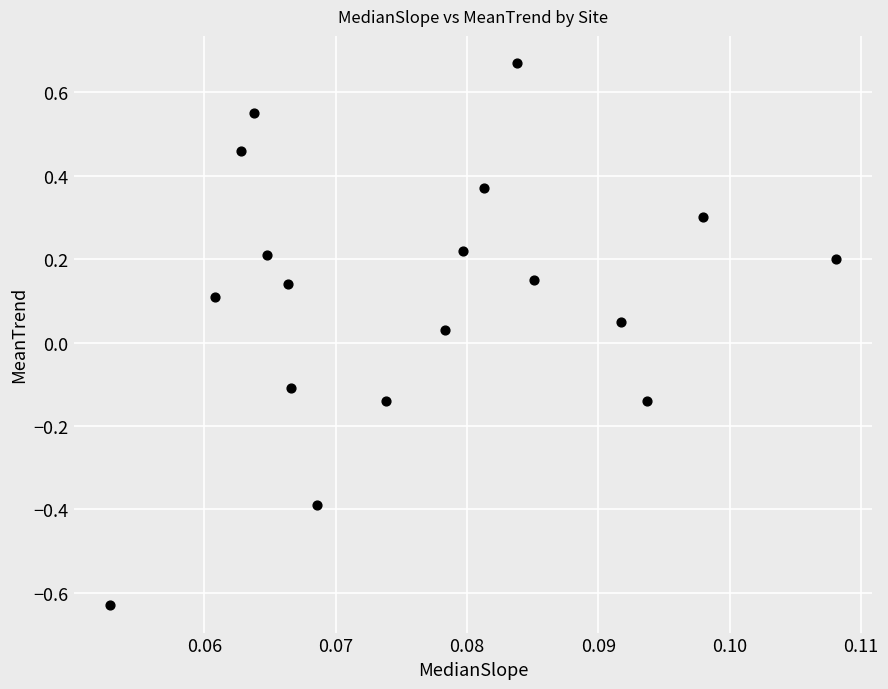

What is the range of Y values (max minus min)?

1.3